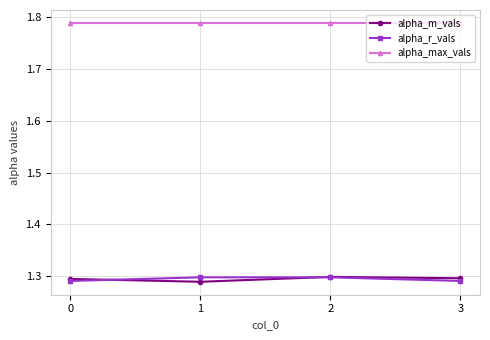

True or false: alpha_r_vals has a value of 1.3 at 2.

True